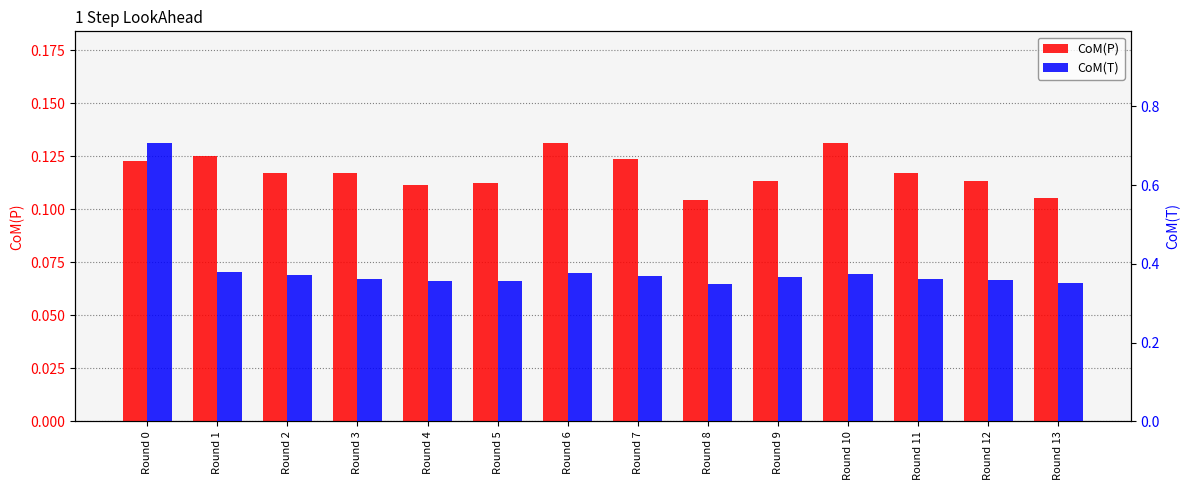

How many groups of bars are there?

14